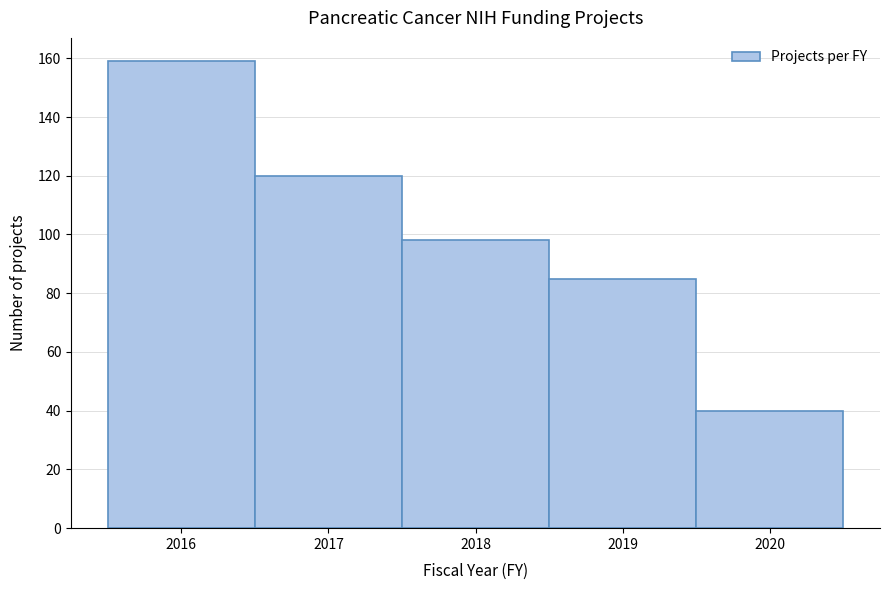

What is the height of the bar covering 2017.5 to 2018.5 on the x-axis? The values are not printed on the chart, so give them approximately, as read against the axis.

98